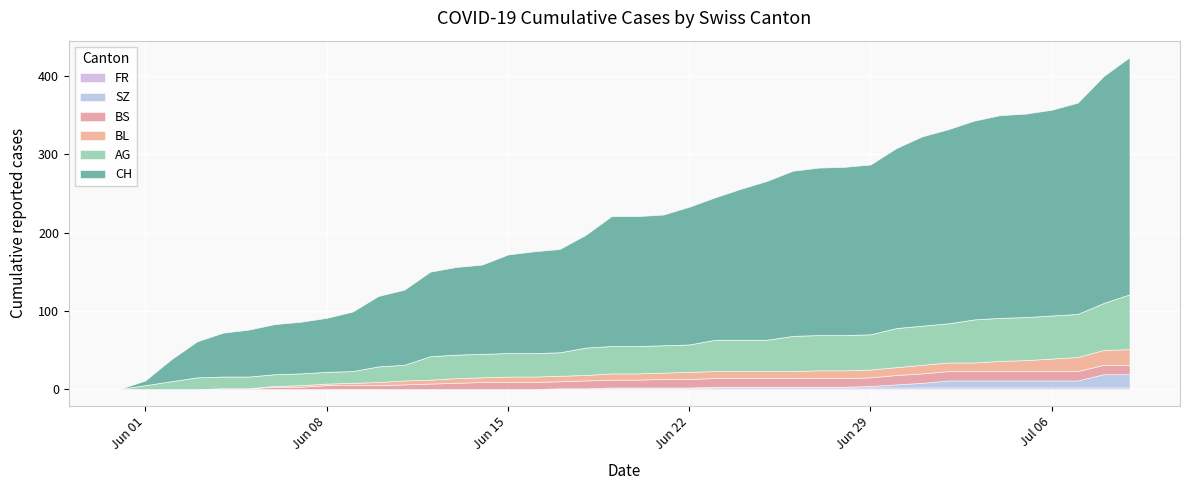

The FR series shows 0 at 7. True or false?

True